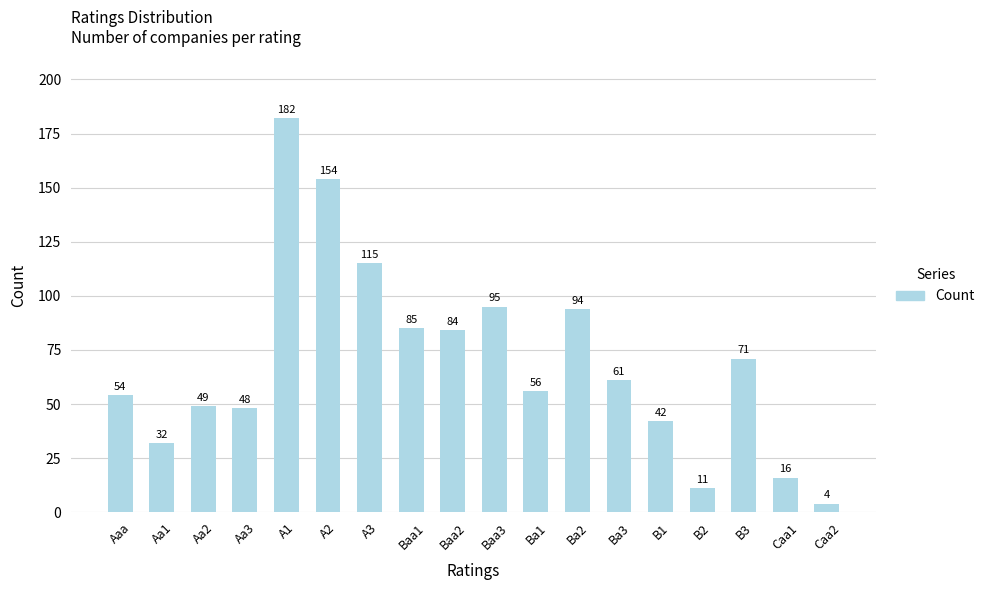

Is it true that the value at B1 is 69?

False